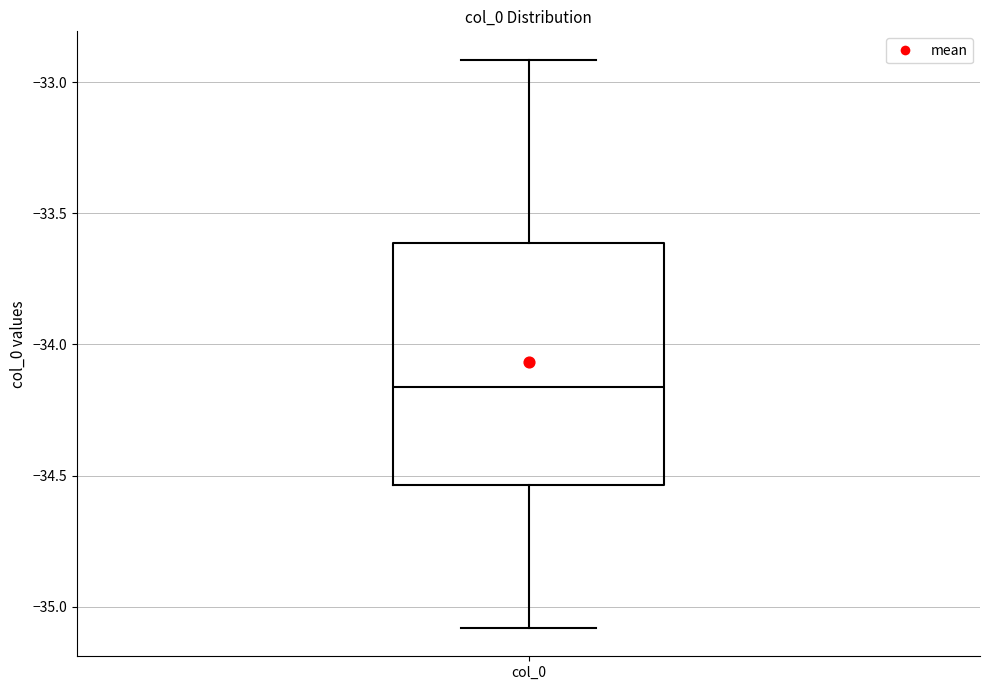

Where does the lower whisker of the box for col_0 end on the y-axis? The values are not printed on the chart, so give them approximately, as read against the axis.

-35.10